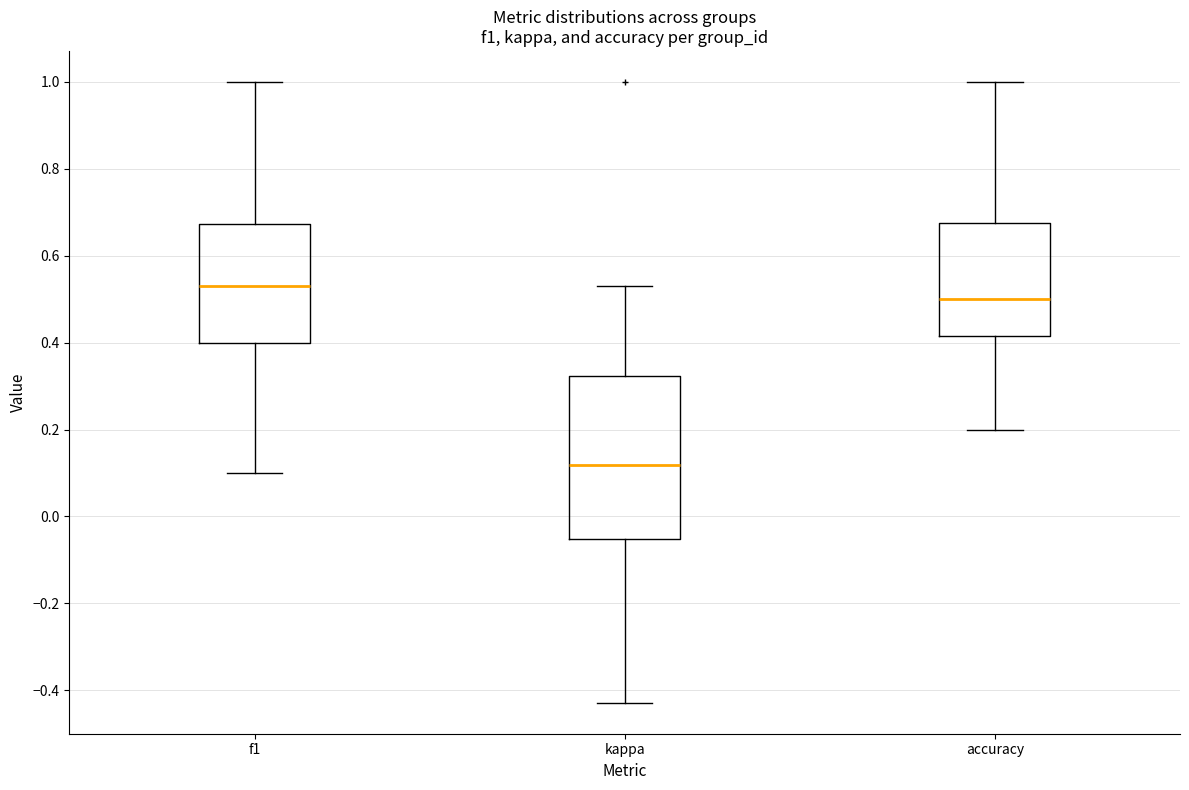

Which box's median line is the lowest?

kappa